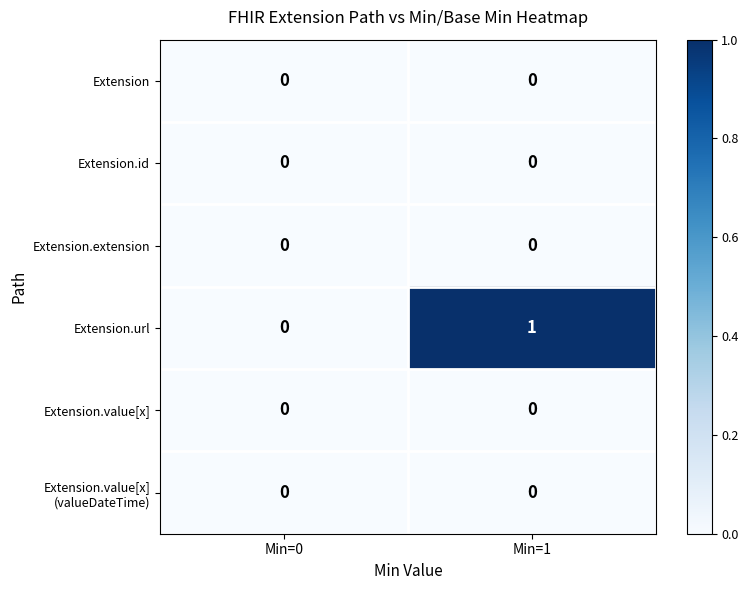

Is it true that Extension.extension equals 0 at Min=0?

True